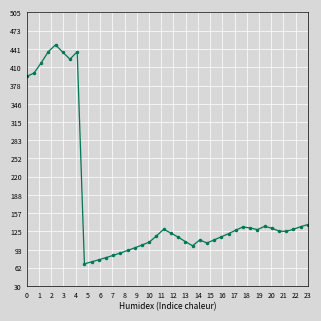

How many series are shown in this chart?

1